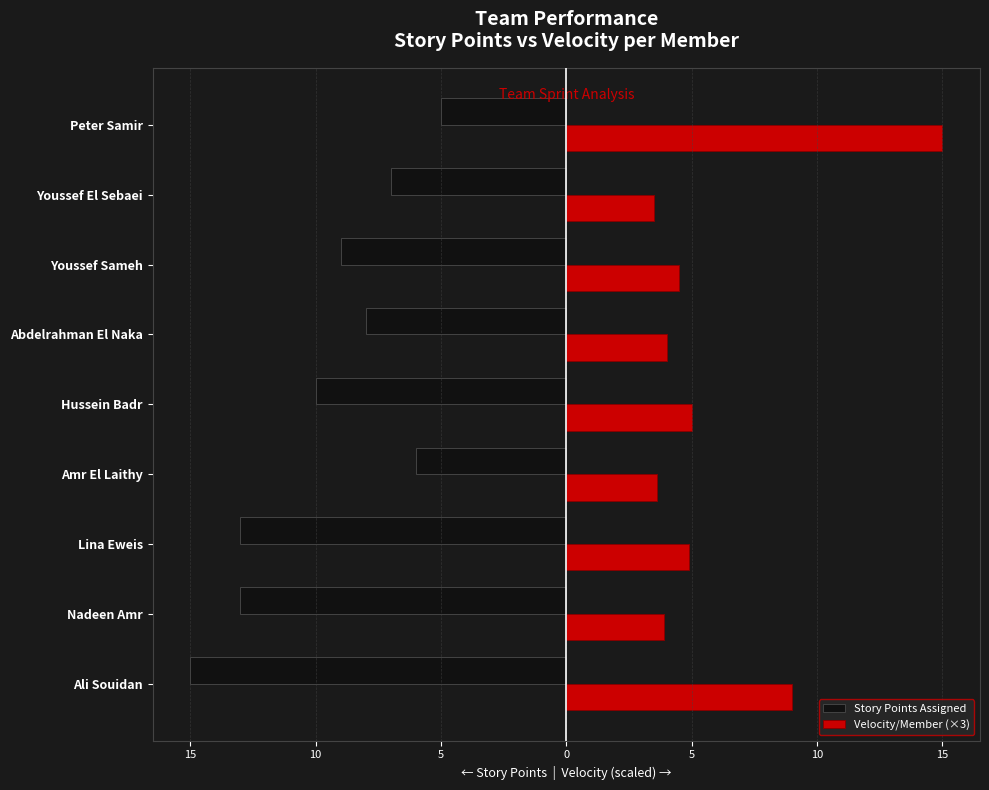

What are all the series names shown in the legend?

Story Points Assigned, Velocity/Member (×3)